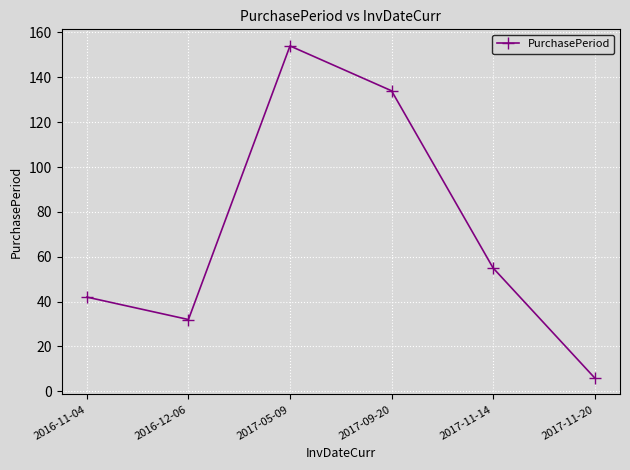

True or false: there are more than 0 points higher than both neighbors.

True